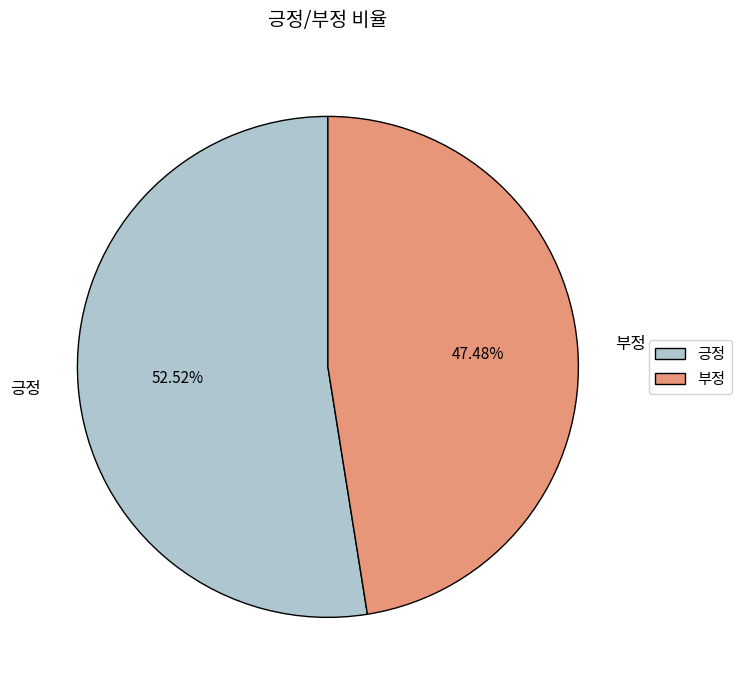

Rank the categories by value from lowest to highest.

부정, 긍정